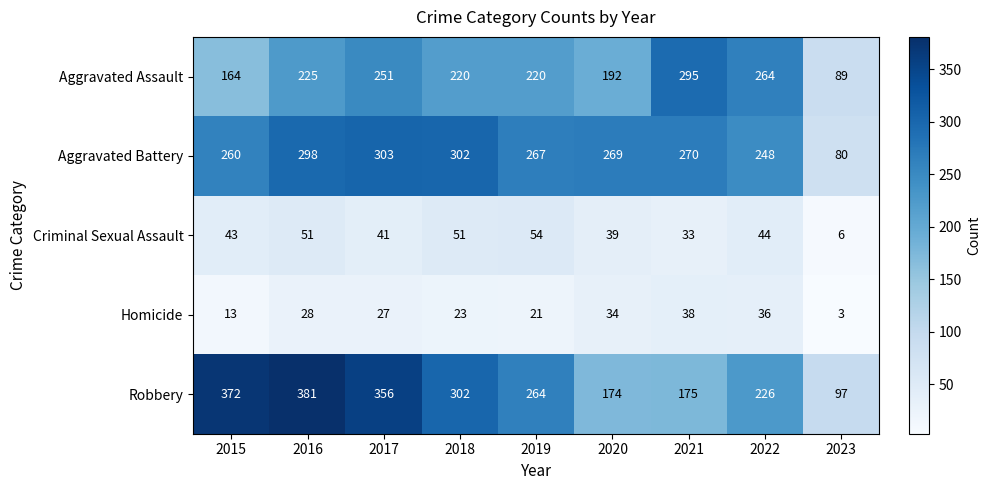

The value of Robbery at 2018 is 419. True or false?

False